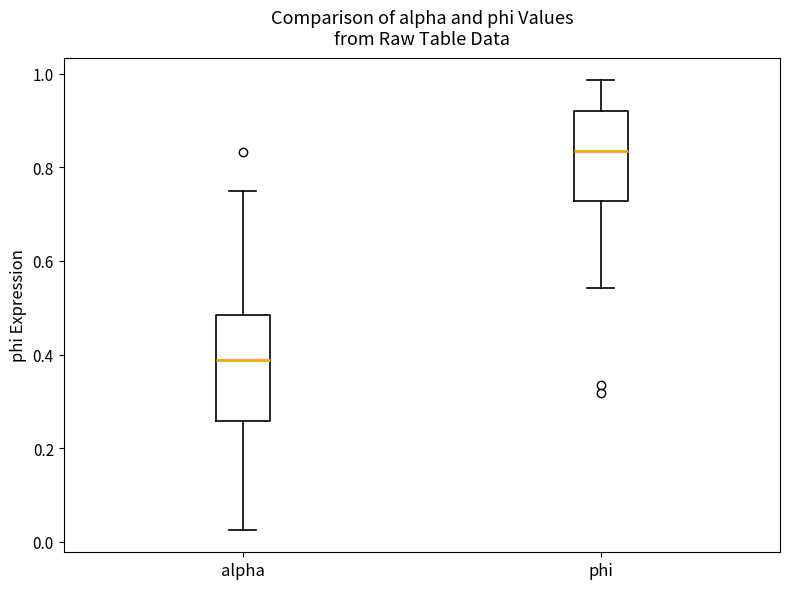

Reading left to right, read every box against the y-axis: the position of its median line, the range the box covers, and the ends of its whiskers. The values are not printed on the chart, so give them approximately, as read against the axis.

alpha: median 0.38, box 0.26 to 0.48, whiskers 0.02 to 0.76
phi: median 0.84, box 0.72 to 0.92, whiskers 0.54 to 0.98